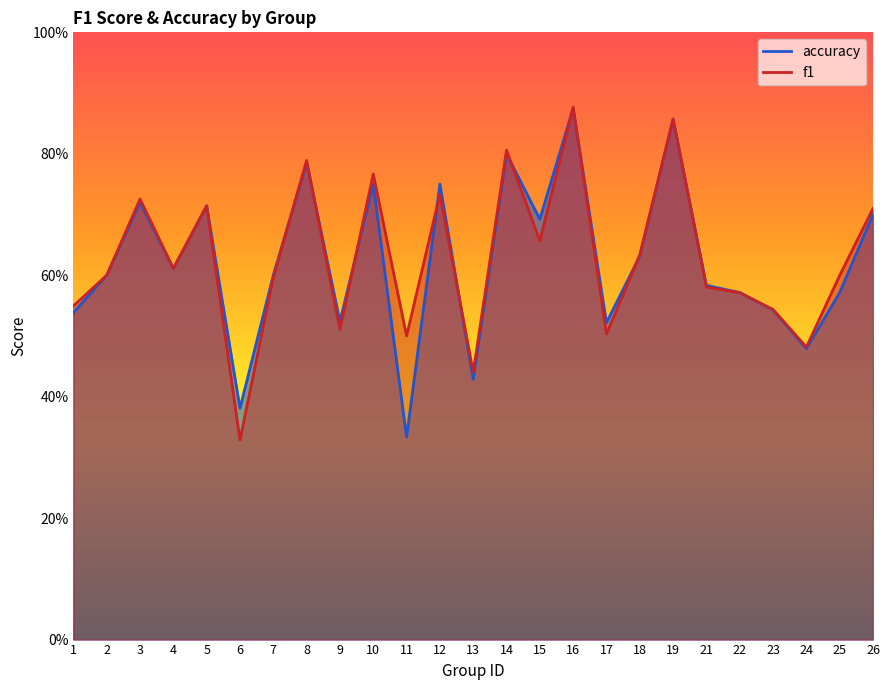

At which label is accuracy closest to 0?

11